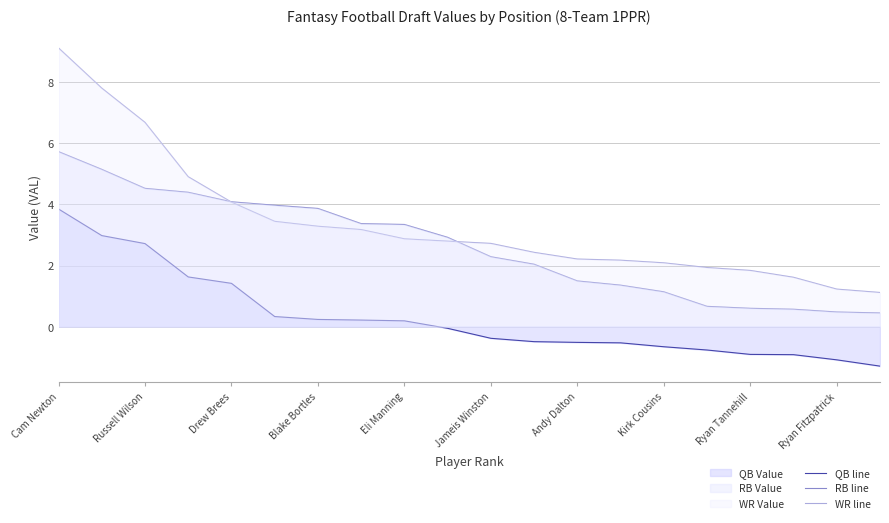

What is the difference between the RB line values at Andy Dalton and Ryan Fitzpatrick?

1.0